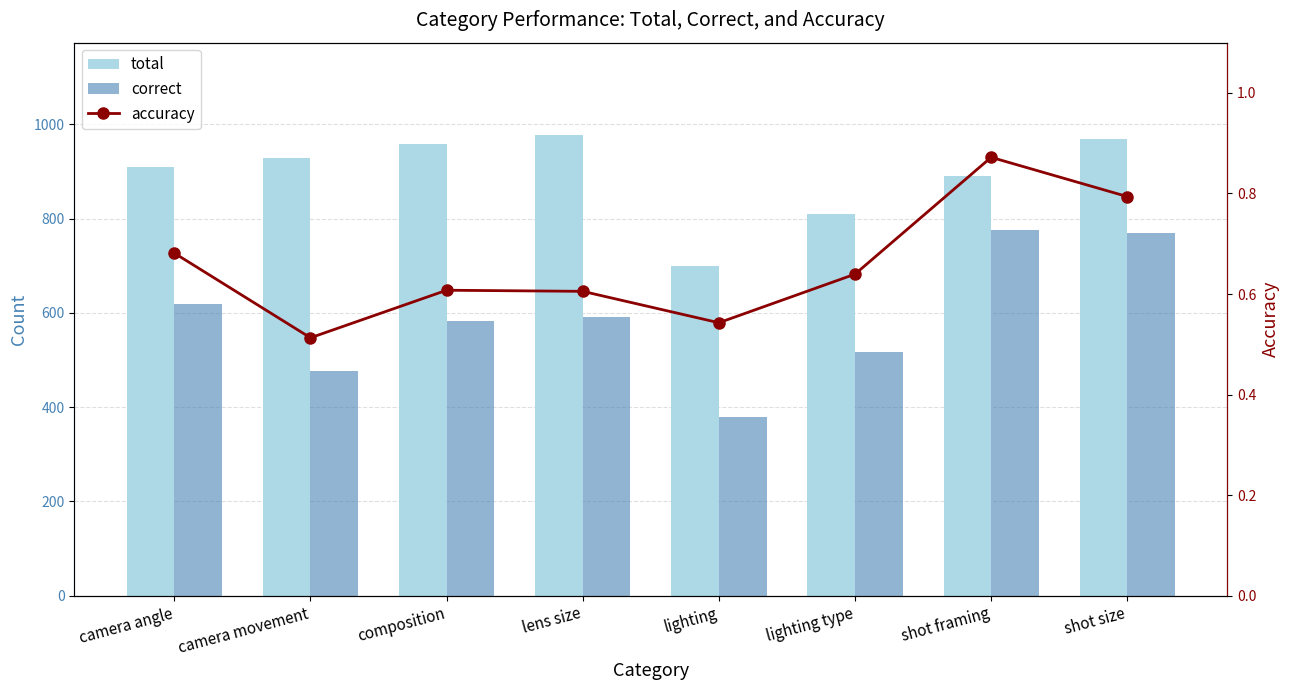

Reading left to right, transcribe all the data shown in this chart.

total: camera angle=910.0	camera movement=928.0	composition=958.0	lens size=978.0	lighting=700.0	lighting type=810.0	shot framing=890.0	shot size=970.0
correct: camera angle=620.0	camera movement=476.0	composition=582.0	lens size=592.0	lighting=380.0	lighting type=518.0	shot framing=776.0	shot size=770.0
accuracy: camera angle=0.7	camera movement=0.5	composition=0.6	lens size=0.6	lighting=0.5	lighting type=0.6	shot framing=0.9	shot size=0.8